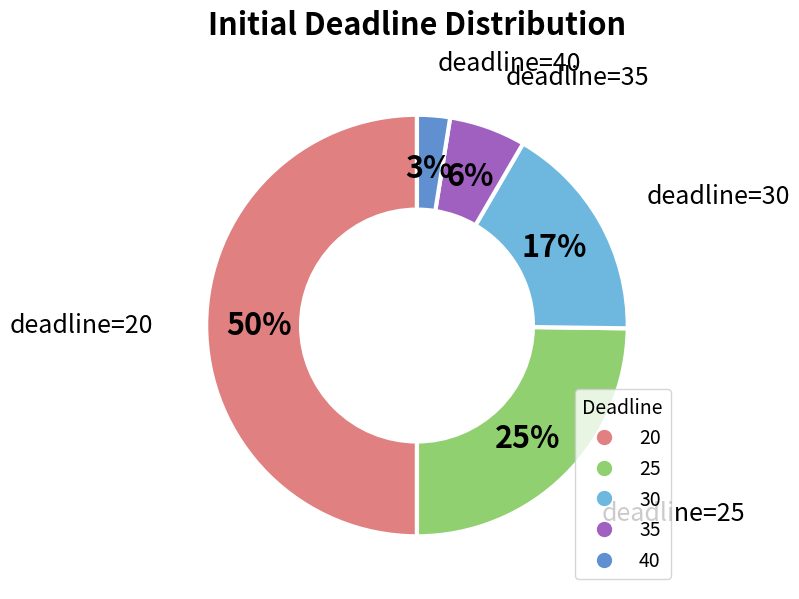

The 30 slice represents 25% of the pie. True or false?

False